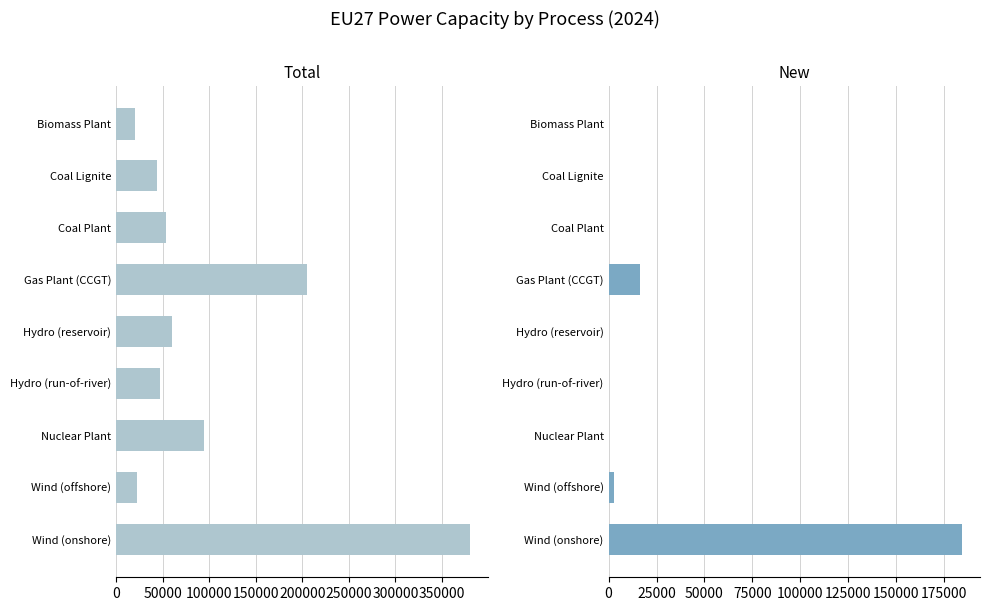

How many groups of bars are there?

9